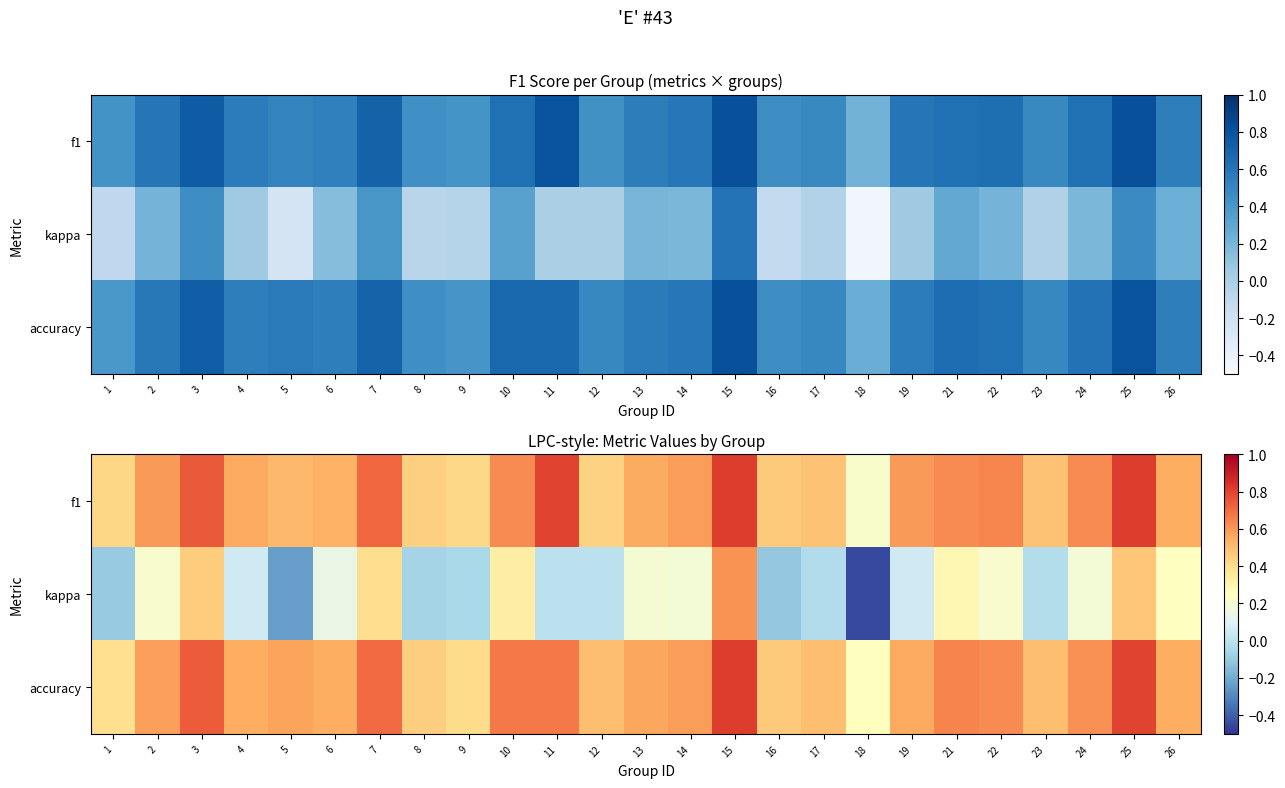

Which category has the highest value across all series?

15